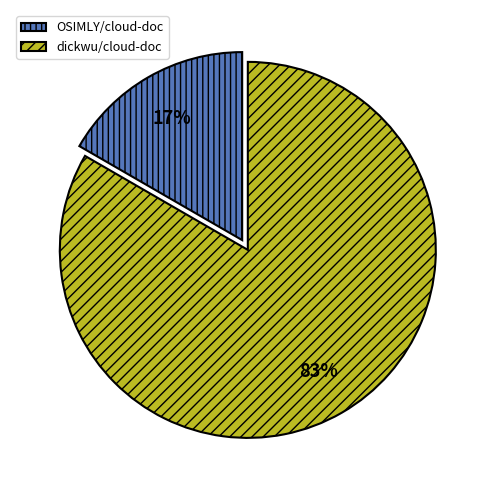

Is there any slice that represents more than half of the pie?

Yes